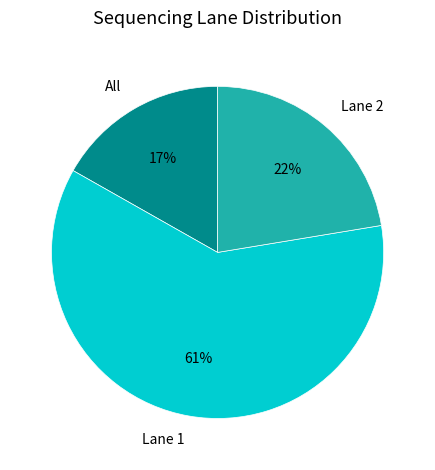

To the nearest percent, what is the combined percentage of Lane 2 and All?

39%